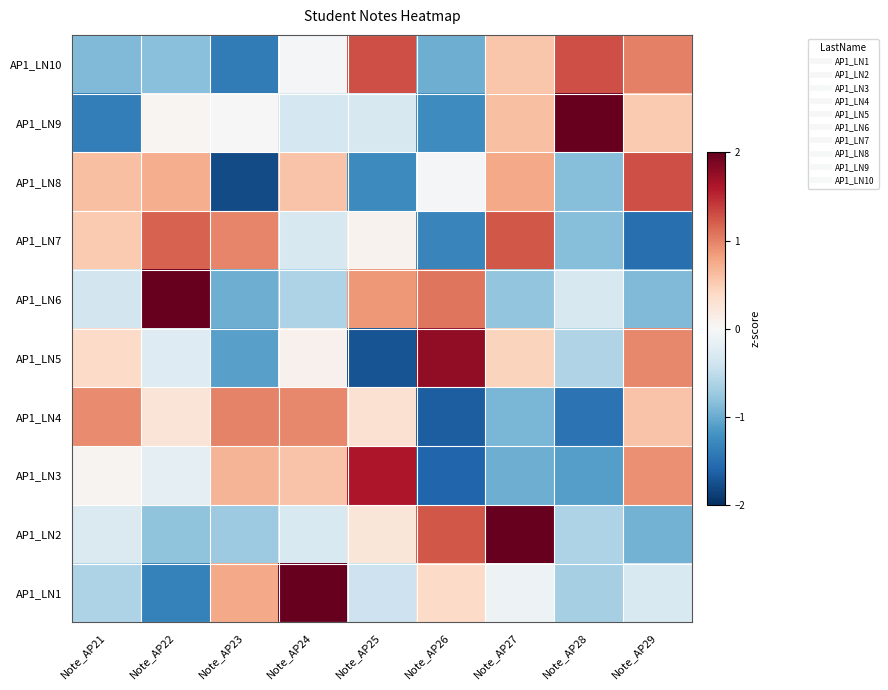

What is the smallest value displayed?

-1.8